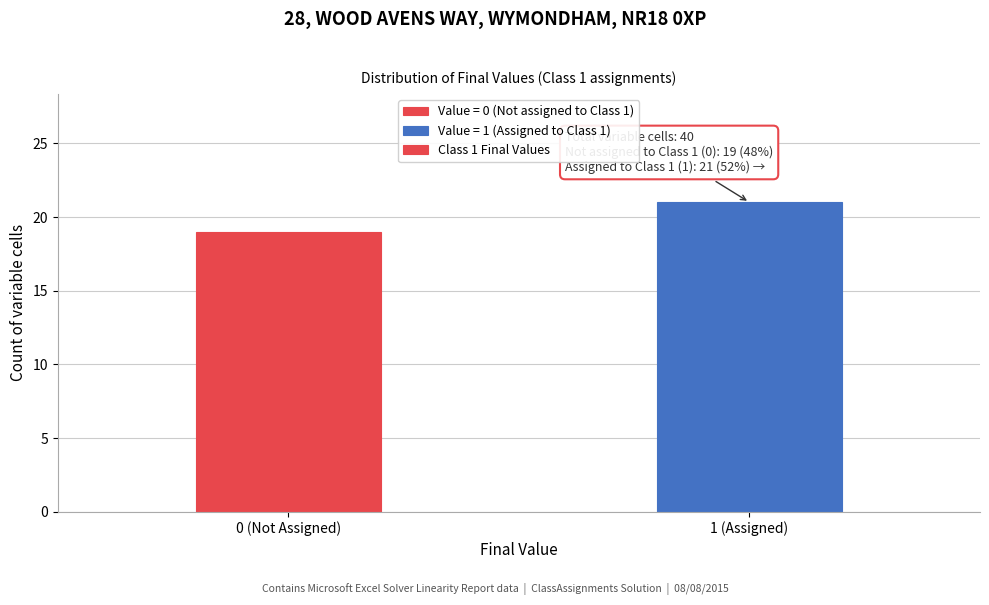

Reading left to right, transcribe all the data shown in this chart.

19	21